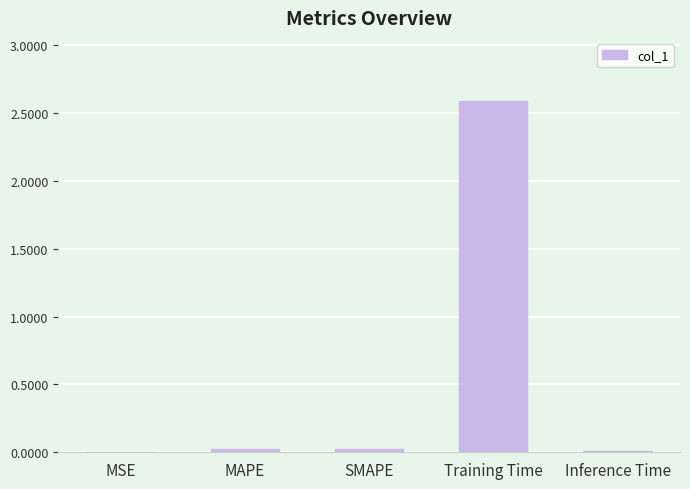

The value at MAPE is 0.0. True or false?

True